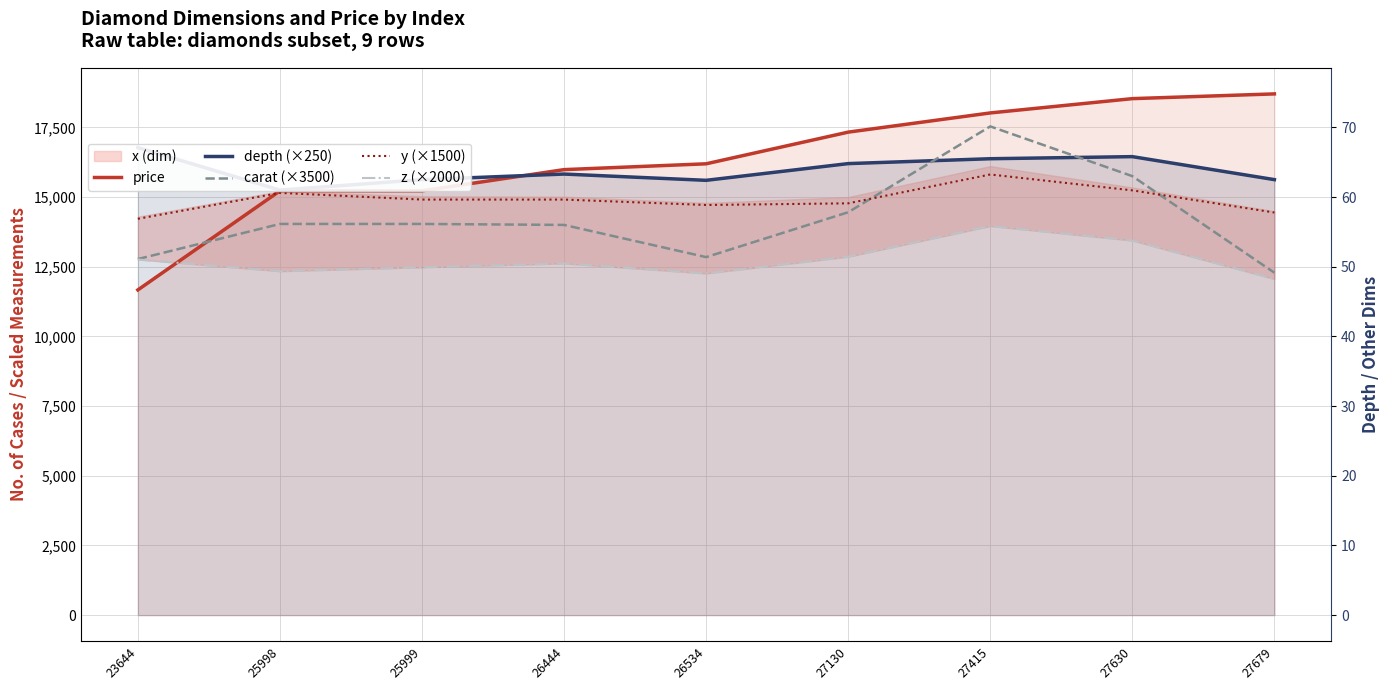

What is the value of the y (×1500) point at the 2nd from the left?

15150.0